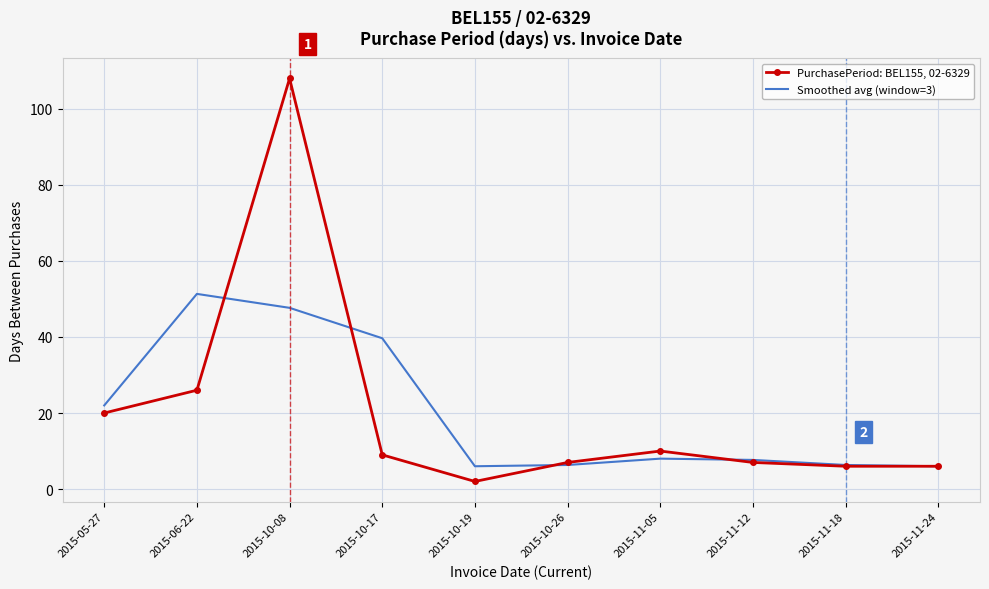

Which category has the lowest value in the PurchasePeriod: BEL155, 02-6329 series?

2015-10-19